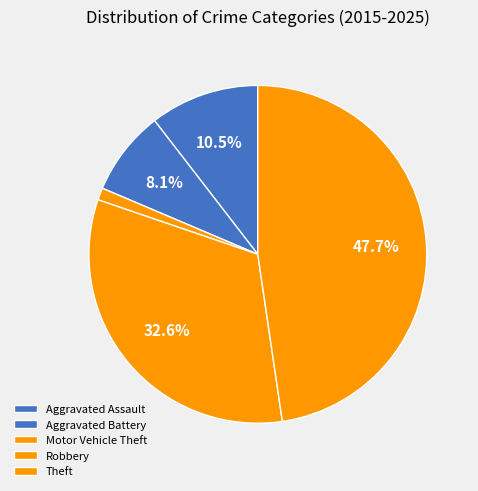

Is the sum of Robbery and Motor Vehicle Theft greater than half?

No